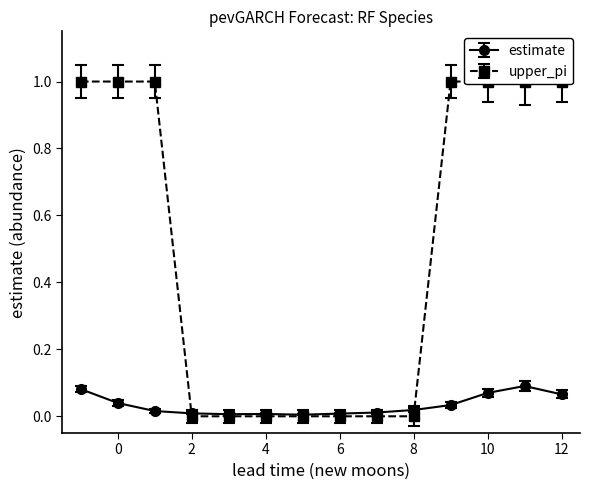

List the series in order of their peak value, lowest first.

estimate, upper_pi